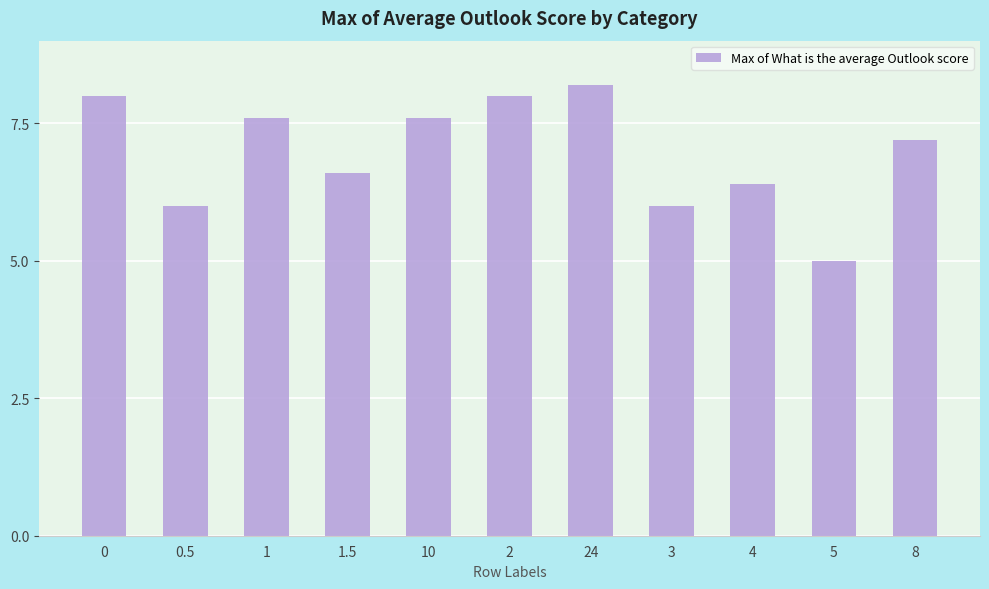

Reading left to right, list all the values displayed in this chart.

0=8.0	0.5=6.0	1=7.6	1.5=6.6	10=7.6	2=8.0	24=8.2	3=6.0	4=6.4	5=5.0	8=7.2